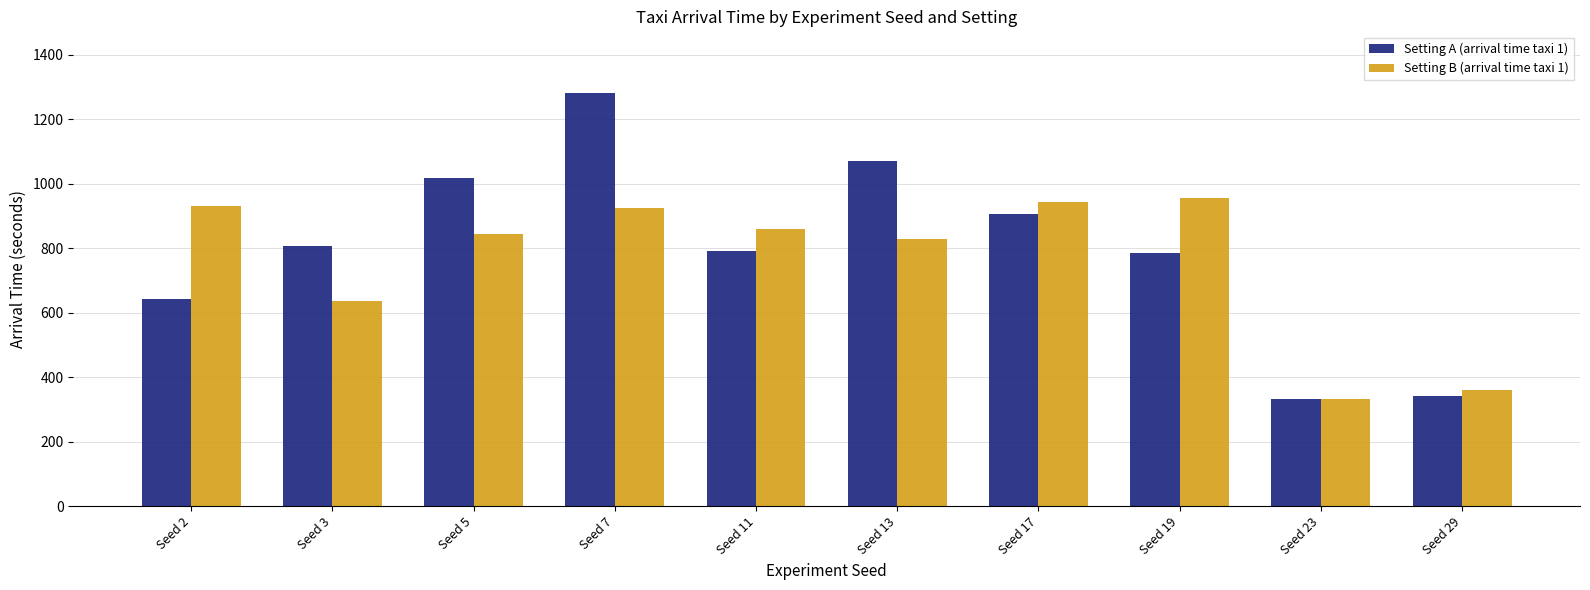

At which label does Setting B (arrival time taxi 1) reach its peak?

Seed 19